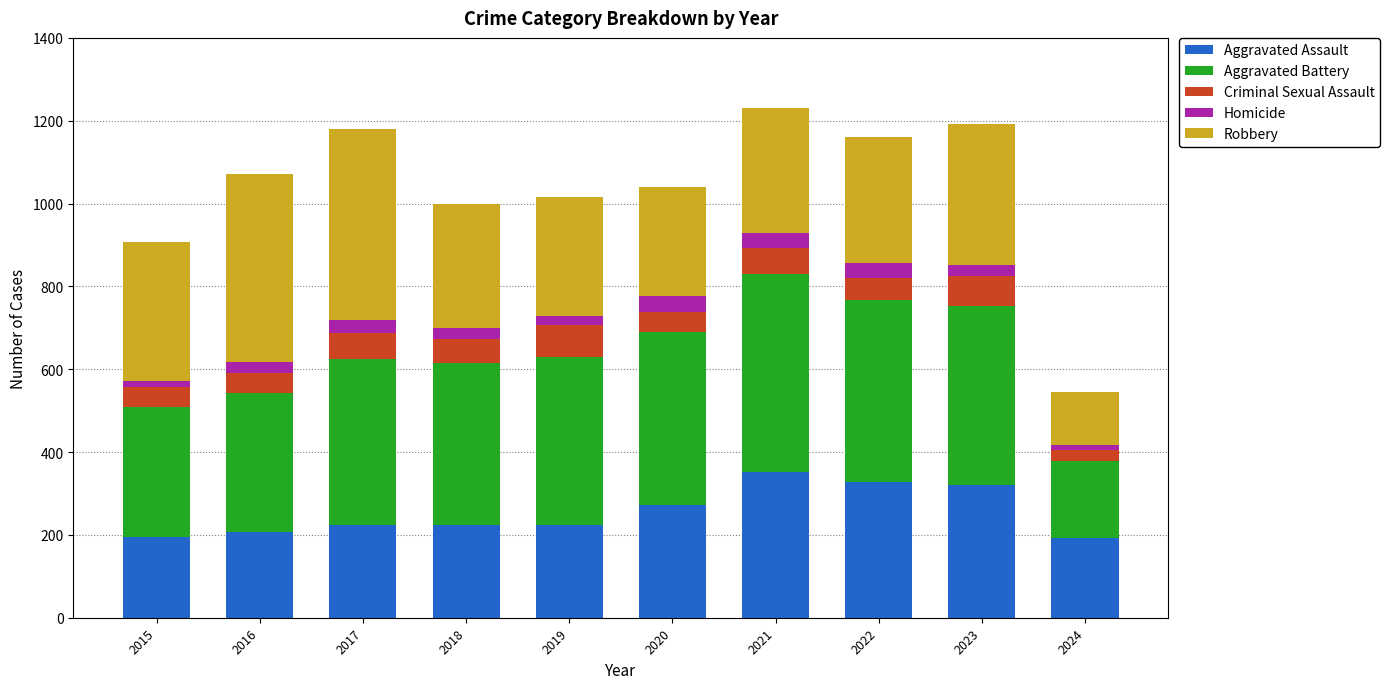

What is the highest value of the Aggravated Assault series?

352